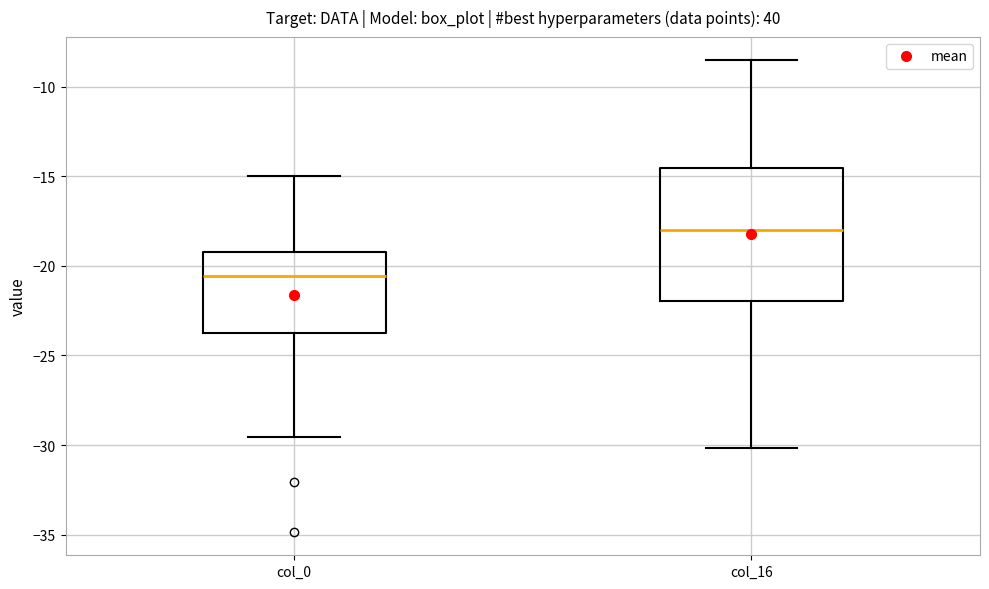

Reading left to right, read every box against the y-axis: the position of its median line, the range the box covers, and the ends of its whiskers. The values are not printed on the chart, so give them approximately, as read against the axis.

col_0: median -20.5, box -23.5 to -19.0, whiskers -29.5 to -15.0
col_16: median -18.0, box -22.0 to -14.5, whiskers -30.0 to -8.5